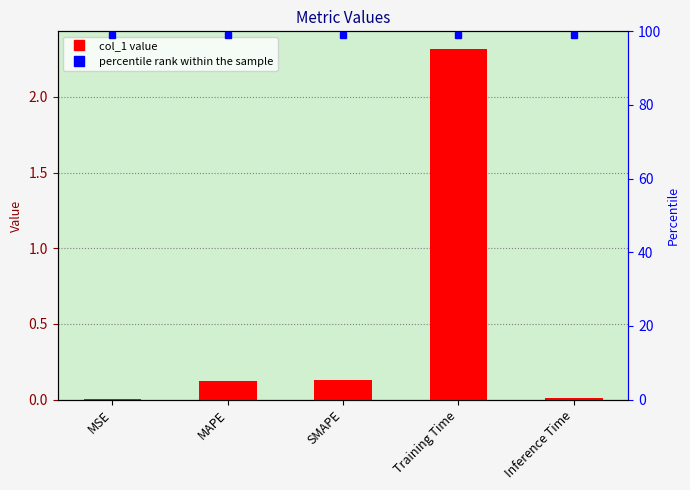

Reading right to left, what are all the values shown in this chart?

0.0	2.3	0.1	0.1	0.0